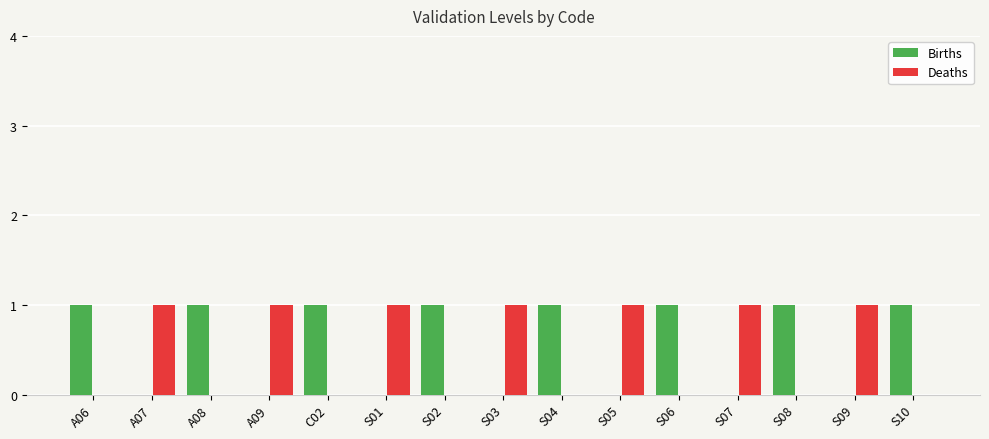

The Births series shows 2 at S06. True or false?

False